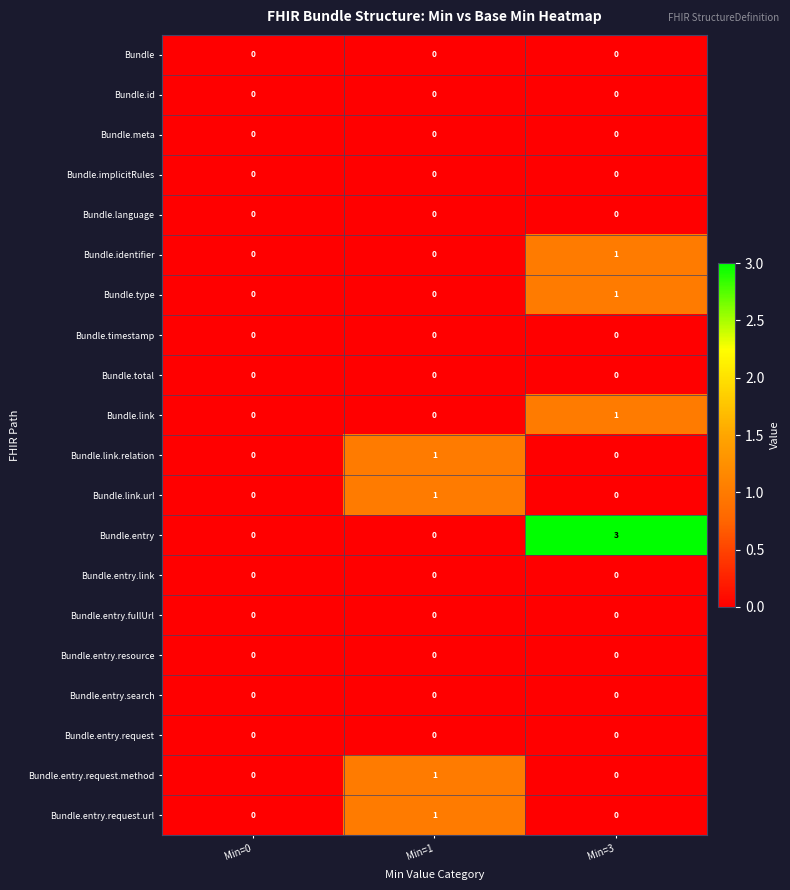

What is the spread (max minus min) of values at Min=3?

3